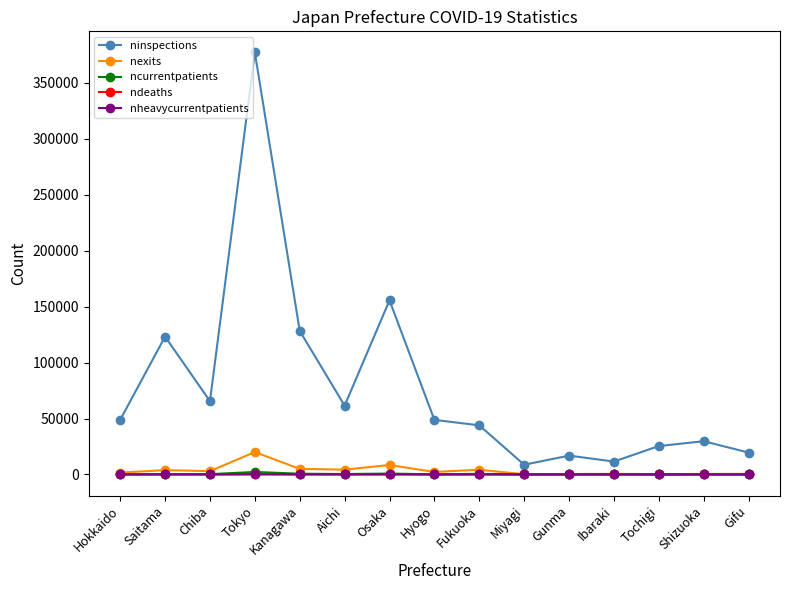

Which series has the widest spread of values?

ninspections